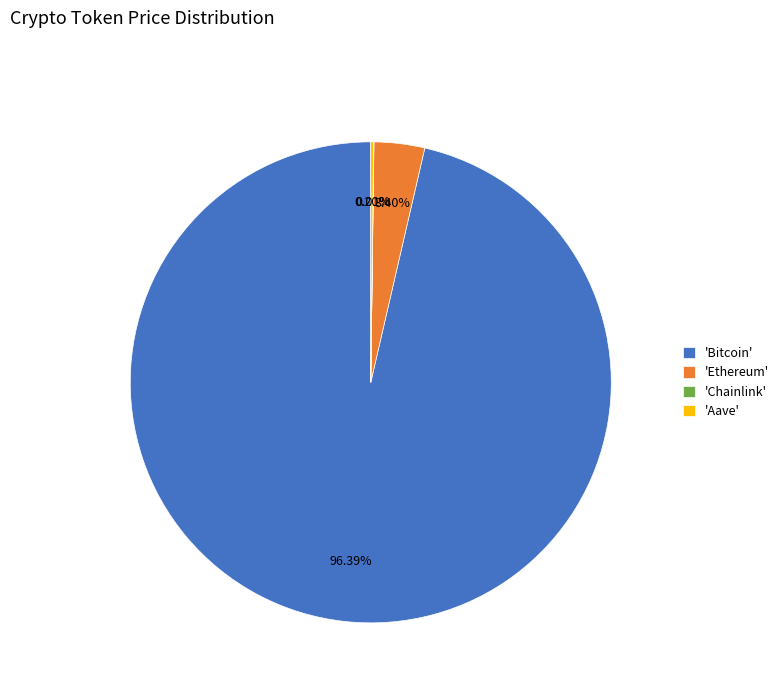

Does 'Bitcoin' represent more than half of the total?

Yes